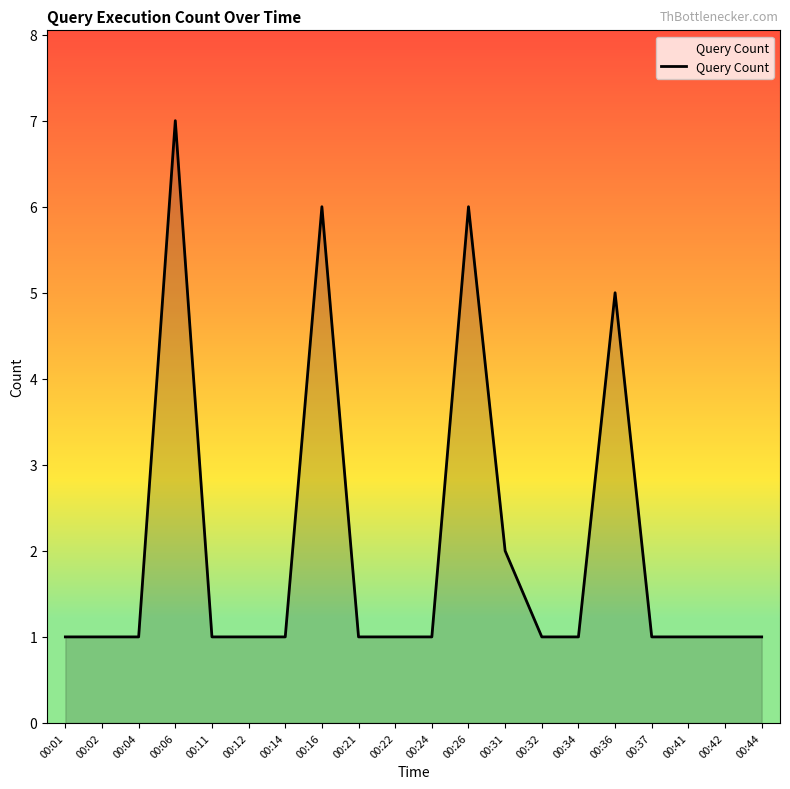

How many lines are shown in the chart?

1